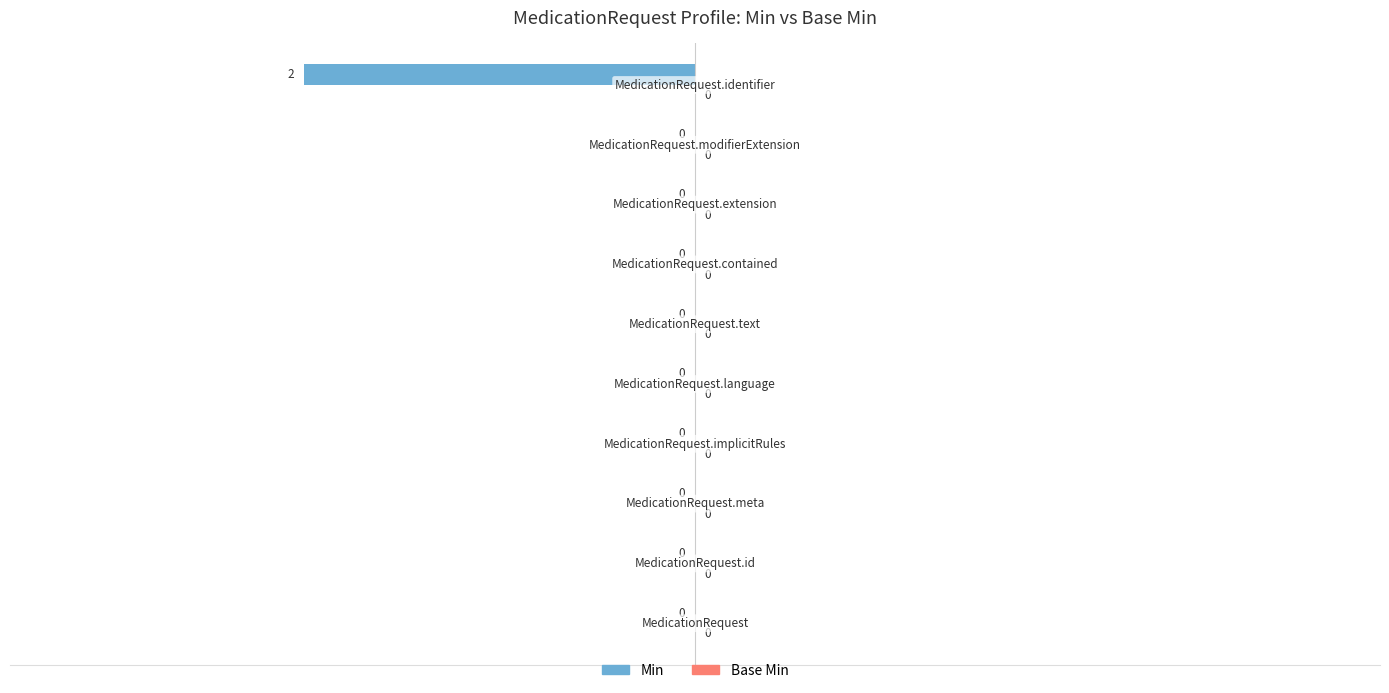

How many values are between 0 and 1?

9